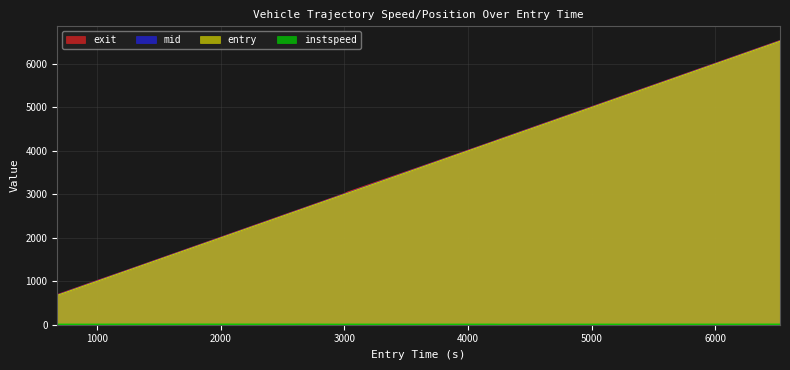

What is the highest value of the entry series?

6524.7